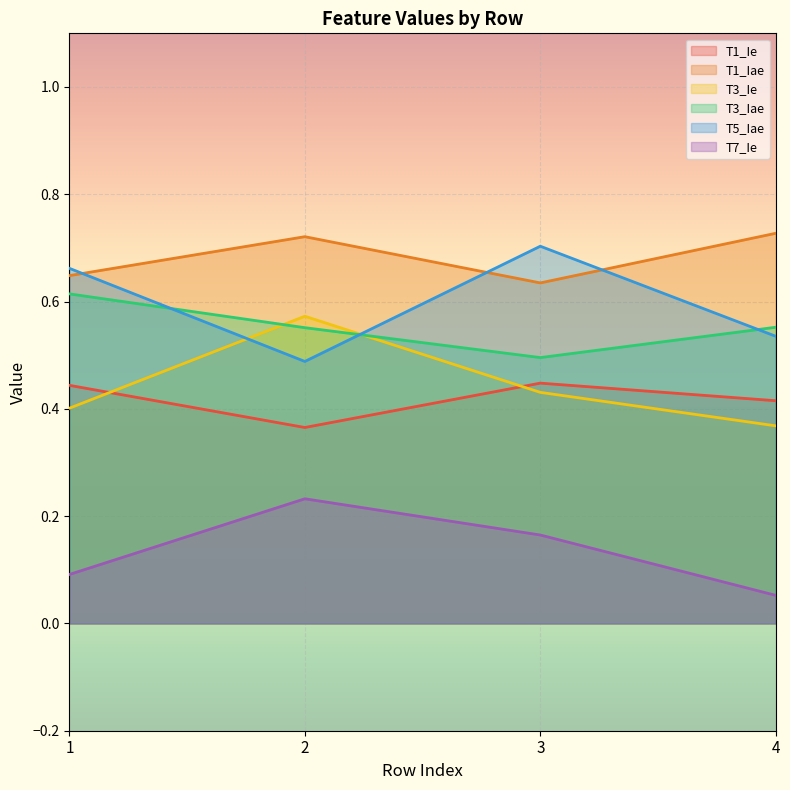

At which category is the sum across all series the highest?

2